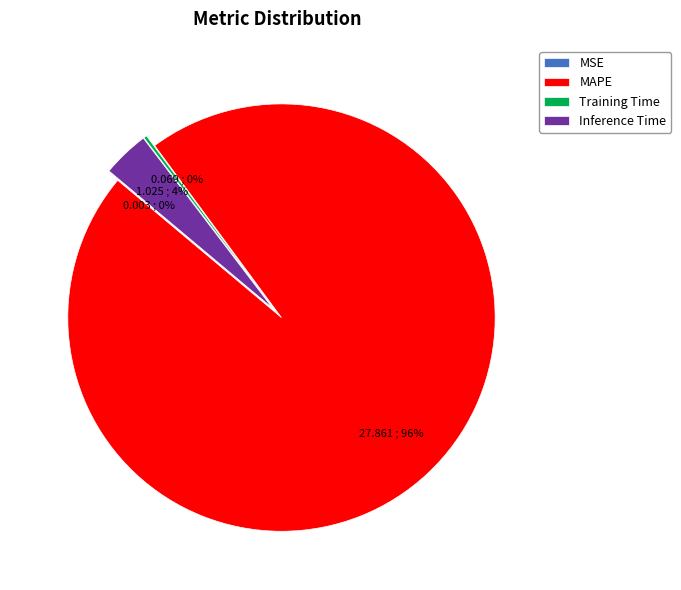

Is MAPE the majority of the pie?

Yes